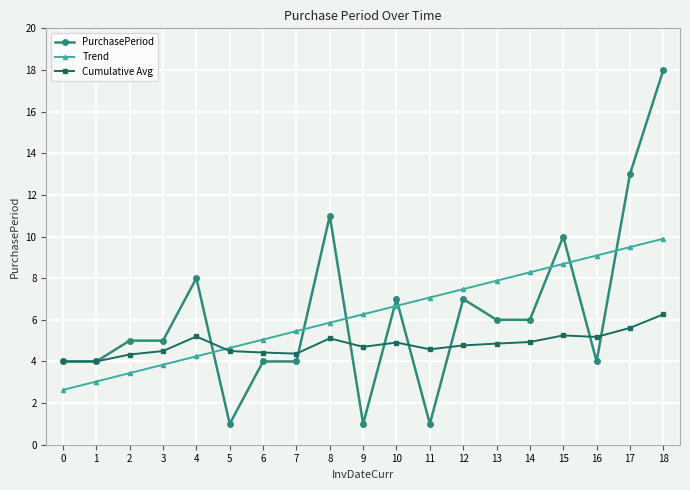

Is it true that Trend equals 9.1 at 16?

True